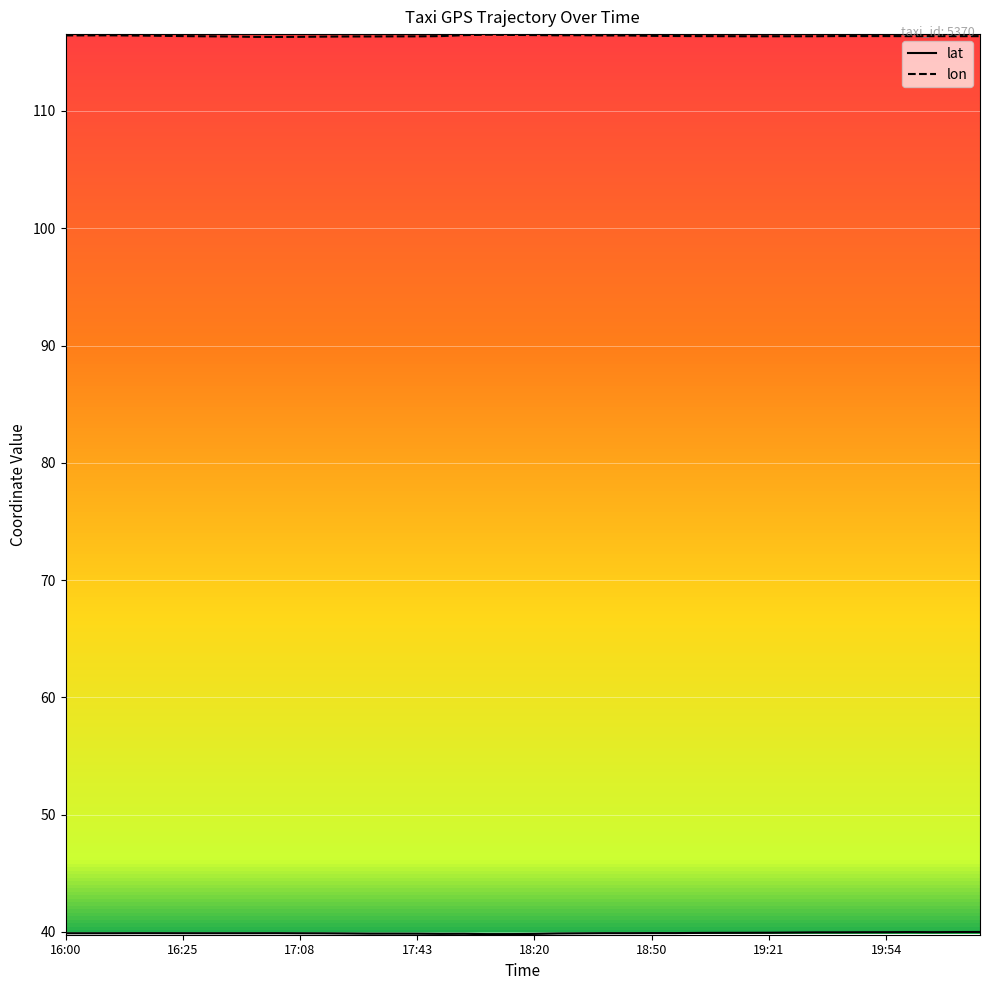

What is the lowest value of the lon series?

116.3